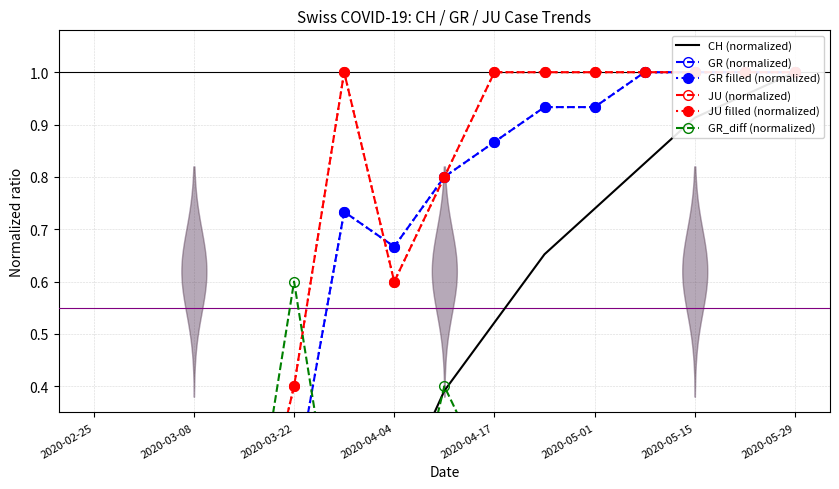

True or false: JU (normalized) has a value of -0.7 at 2020-04-04.

False